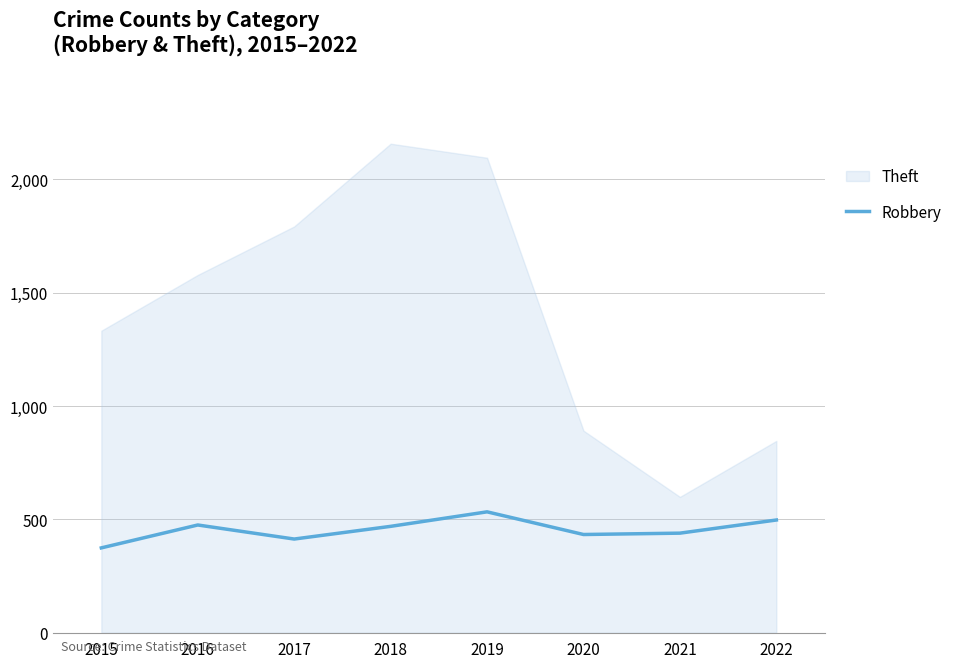

What is the approximate value at 2018?

469